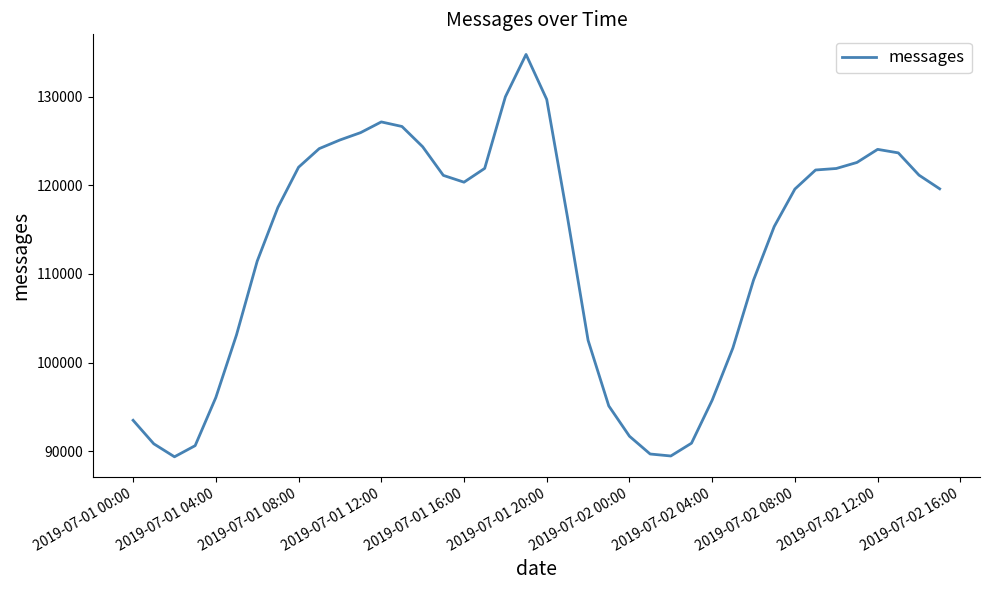

What is the difference between the maximum and minimum values?

45371.6